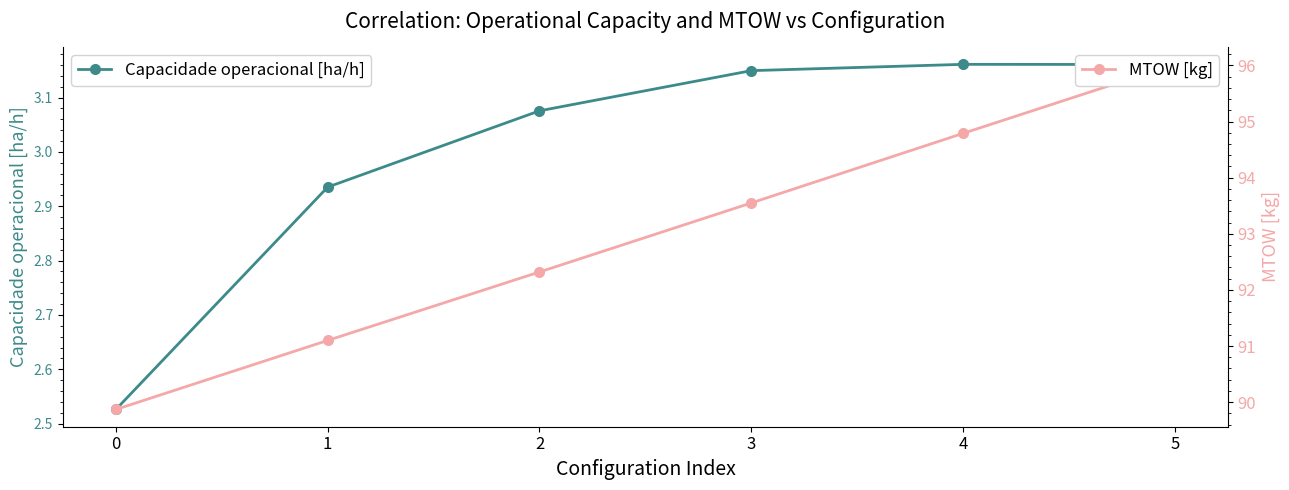

True or false: MTOW [kg] has more than 2 interior local peaks.

False